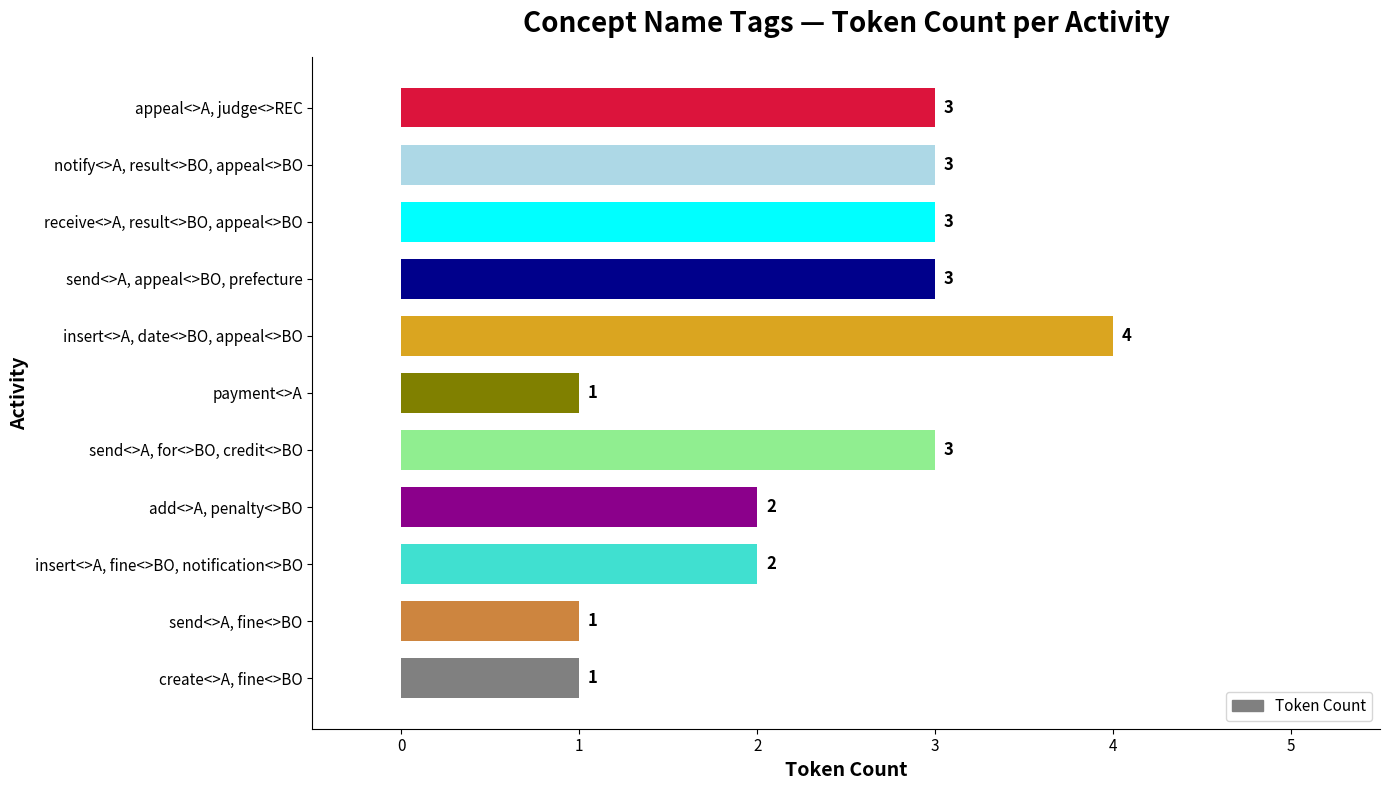

Which has a higher value, send<>A, for<>BO, credit<>BO or create<>A, fine<>BO?

send<>A, for<>BO, credit<>BO